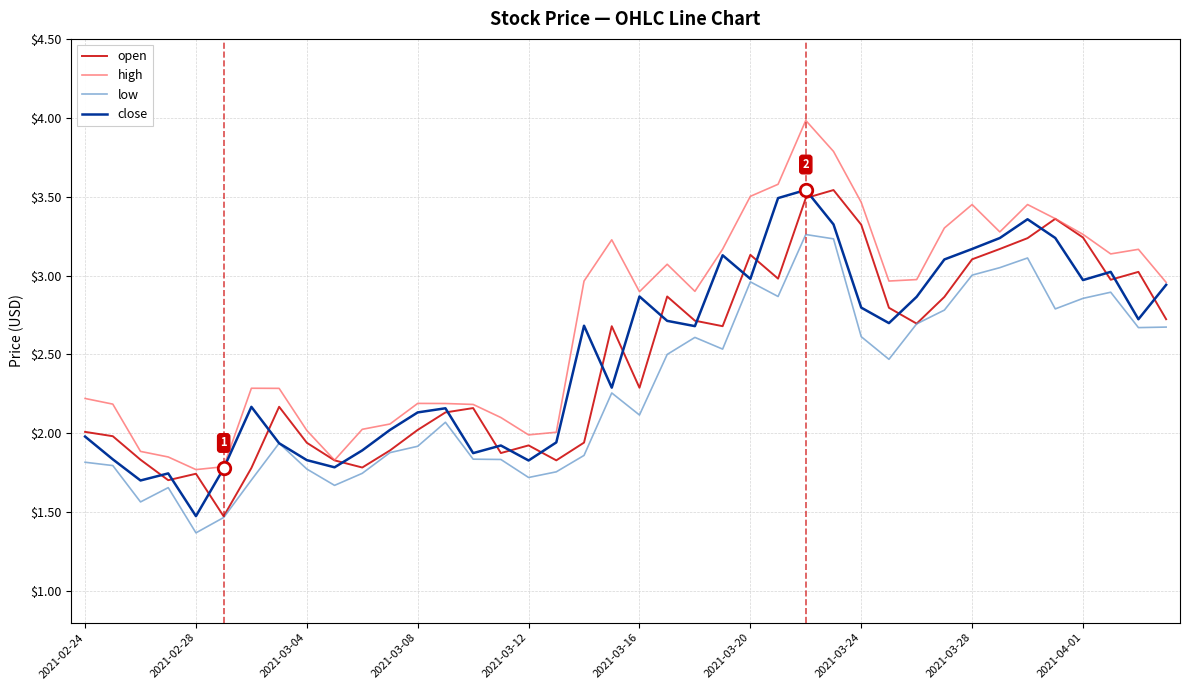

Which series has the largest total across all categories?

high